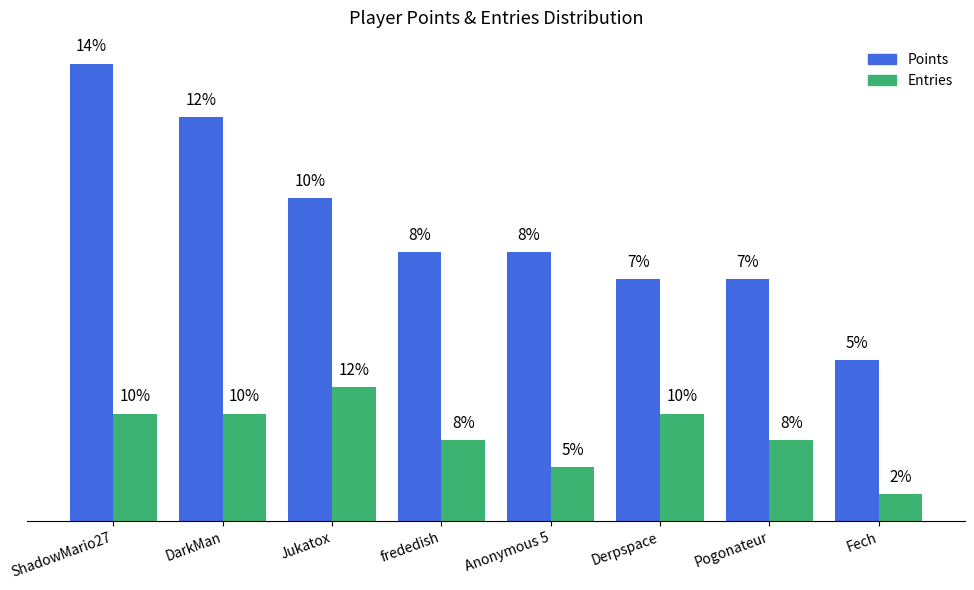

List the series in order of their peak value, highest first.

Points, Entries